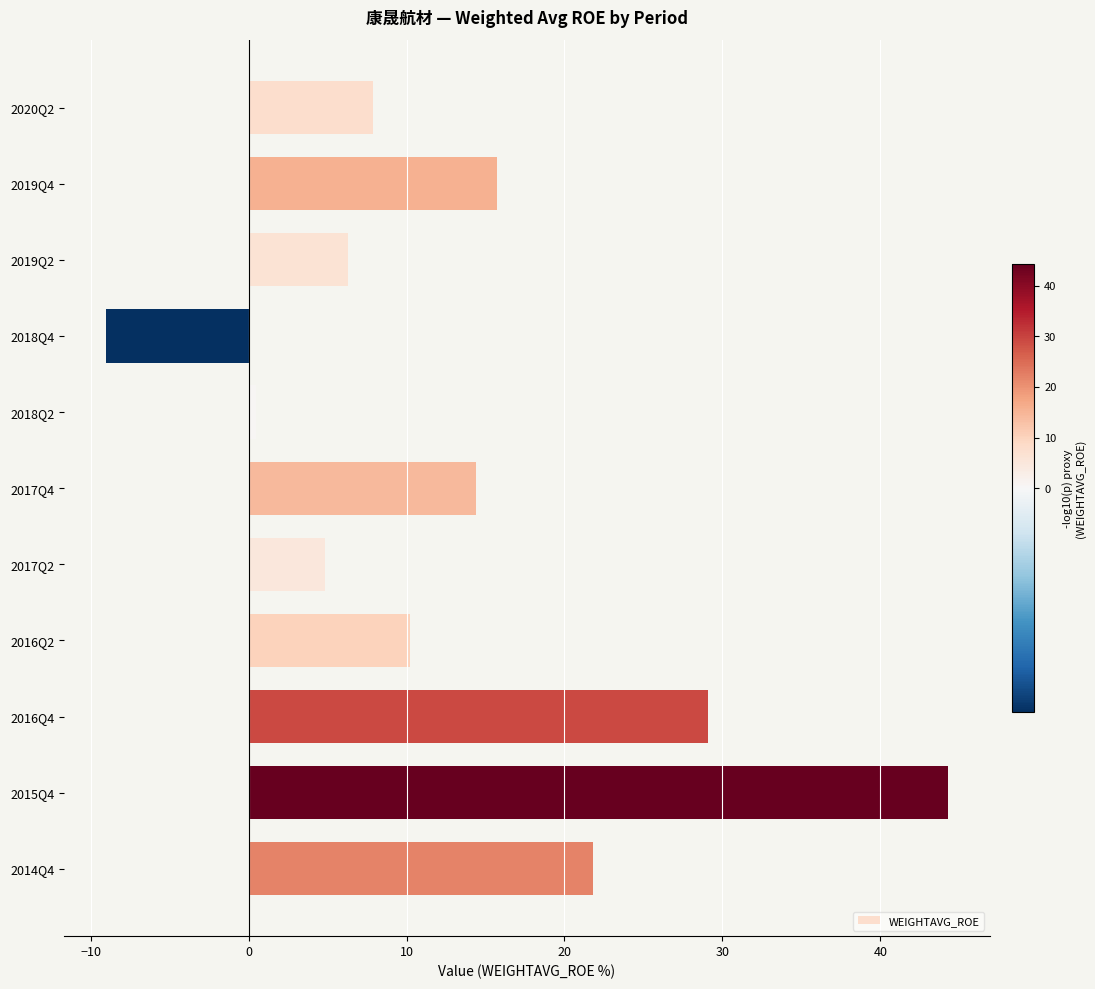

How many bars are there in total?

11